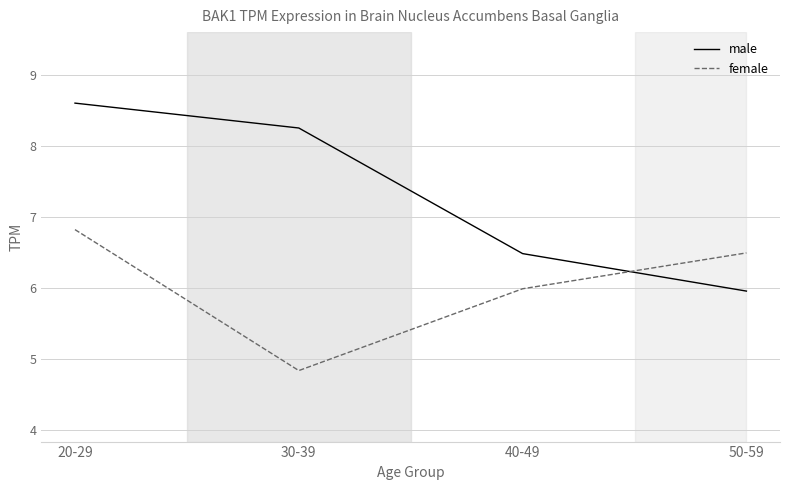

Which series has the largest total across all categories?

male